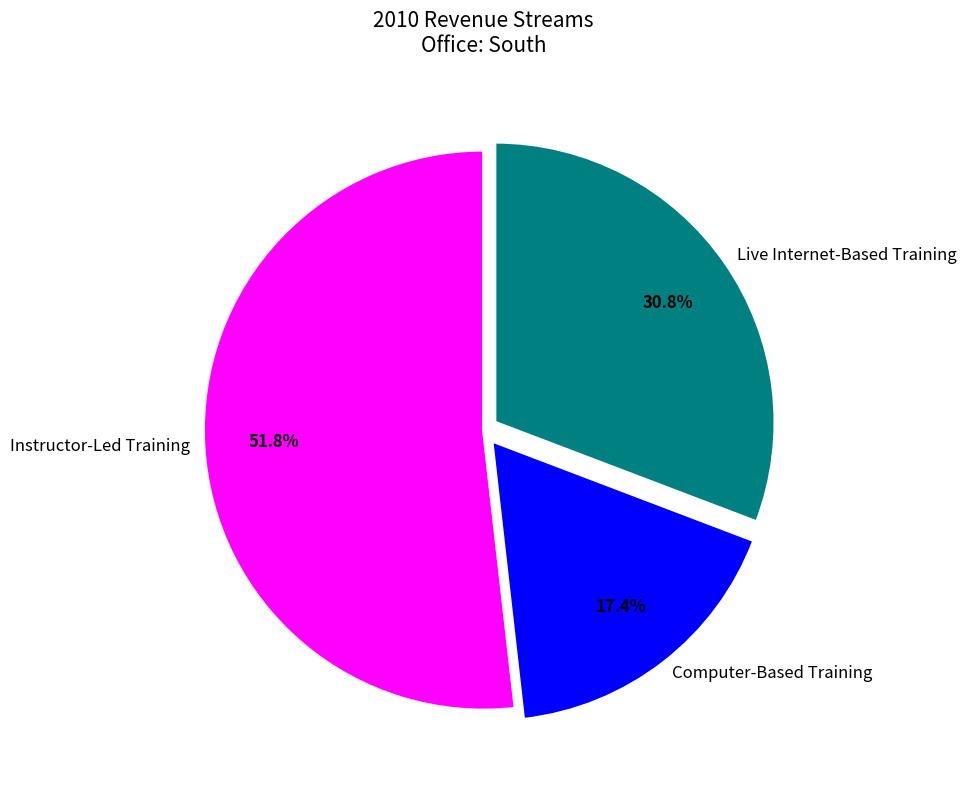

Count the number of slices in the pie.

3